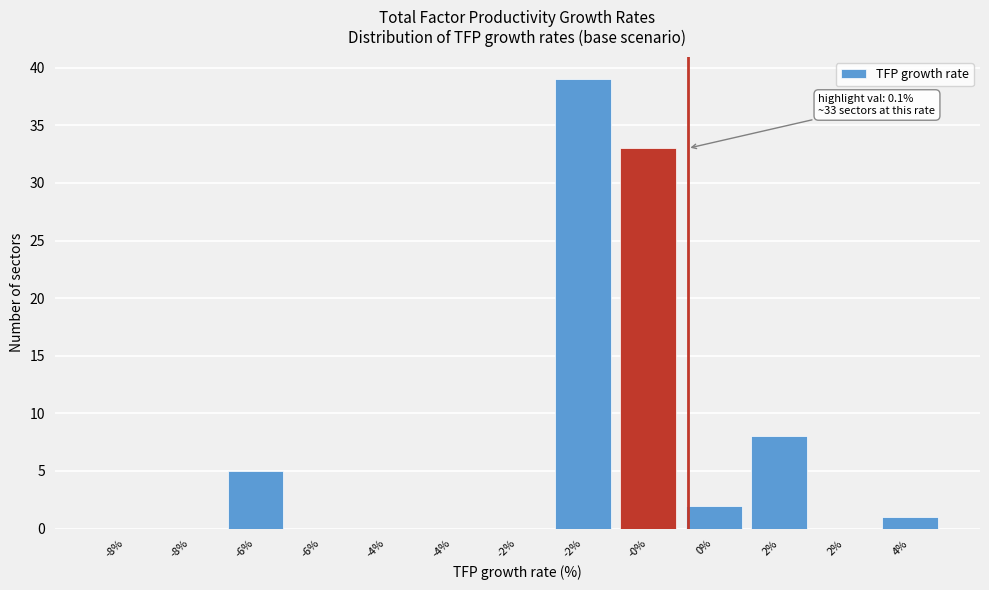

Count the number of categories in the chart.

13